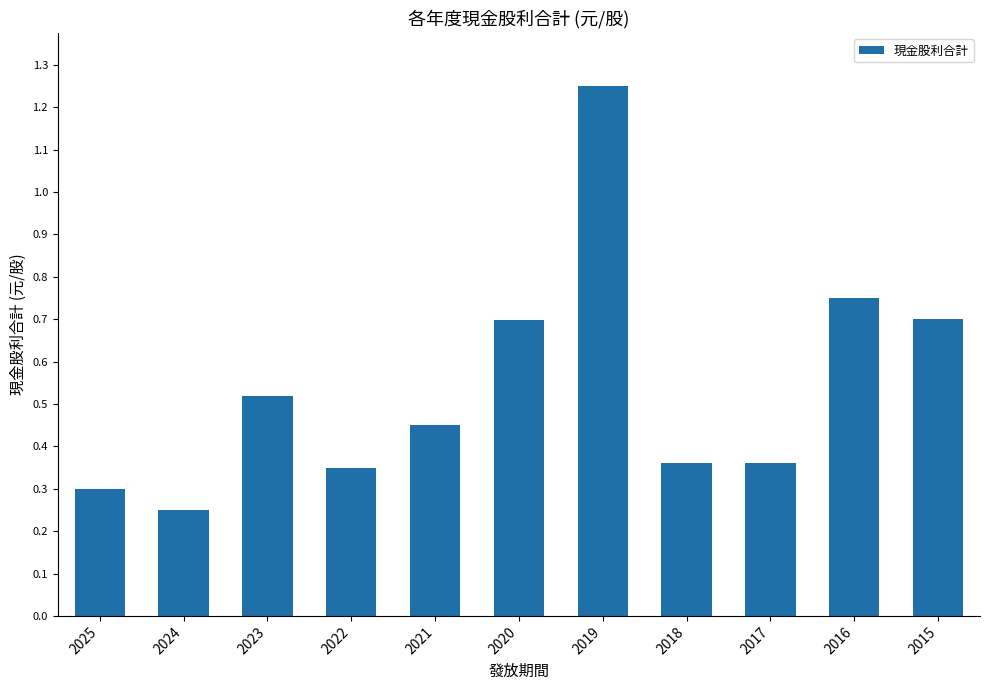

How many bars are there in total?

11